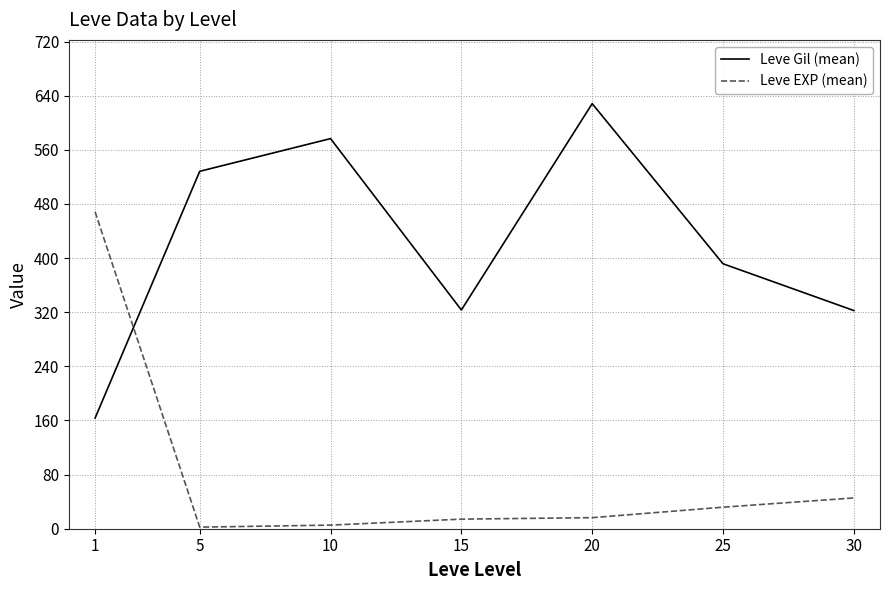

How many interior local peaks does the Leve Gil (mean) series have?

2